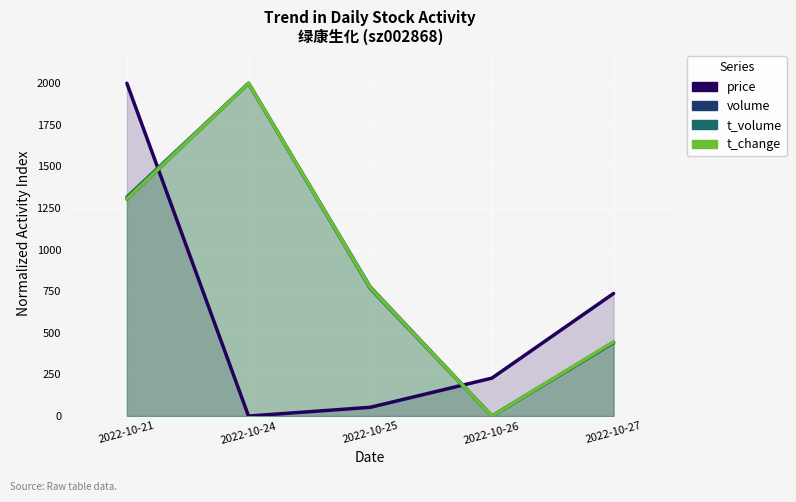

Which has a higher value, 2022-10-27 or 2022-10-26?

2022-10-27